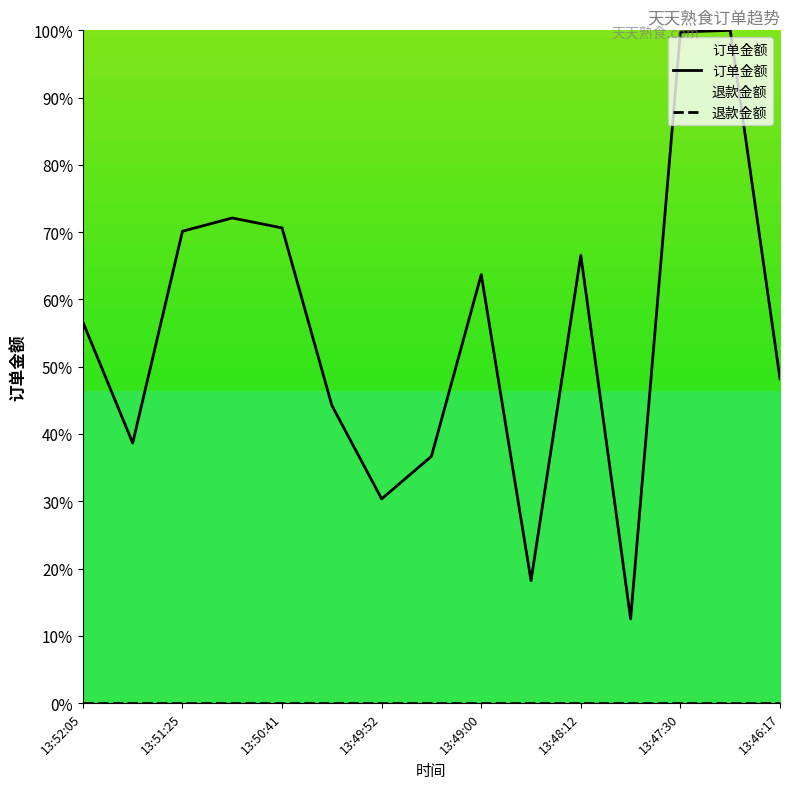

True or false: 退款金额 and 订单金额 intersect in this chart.

False